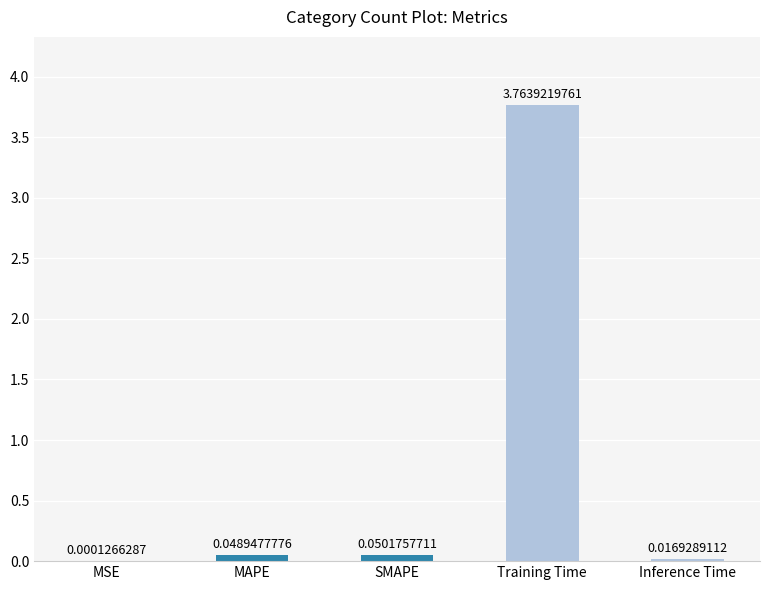

Count the number of categories in the chart.

5